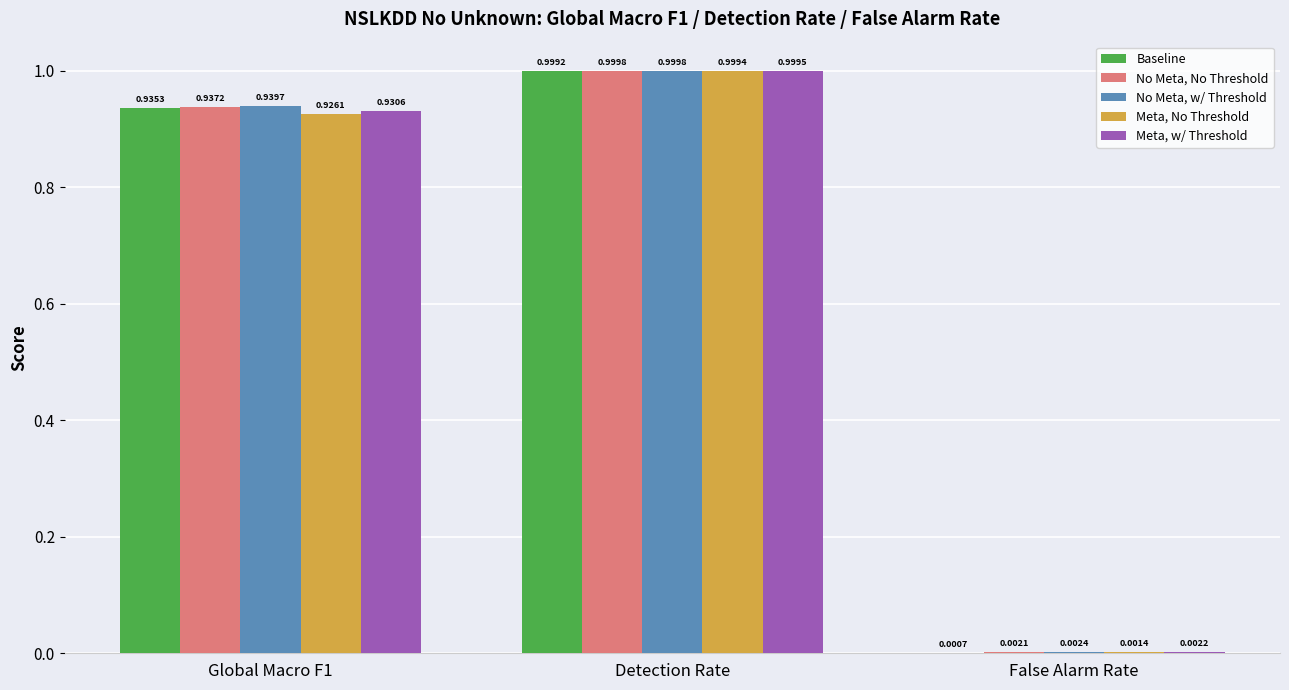

Between Detection Rate and False Alarm Rate, which series saw the biggest shift?

Baseline